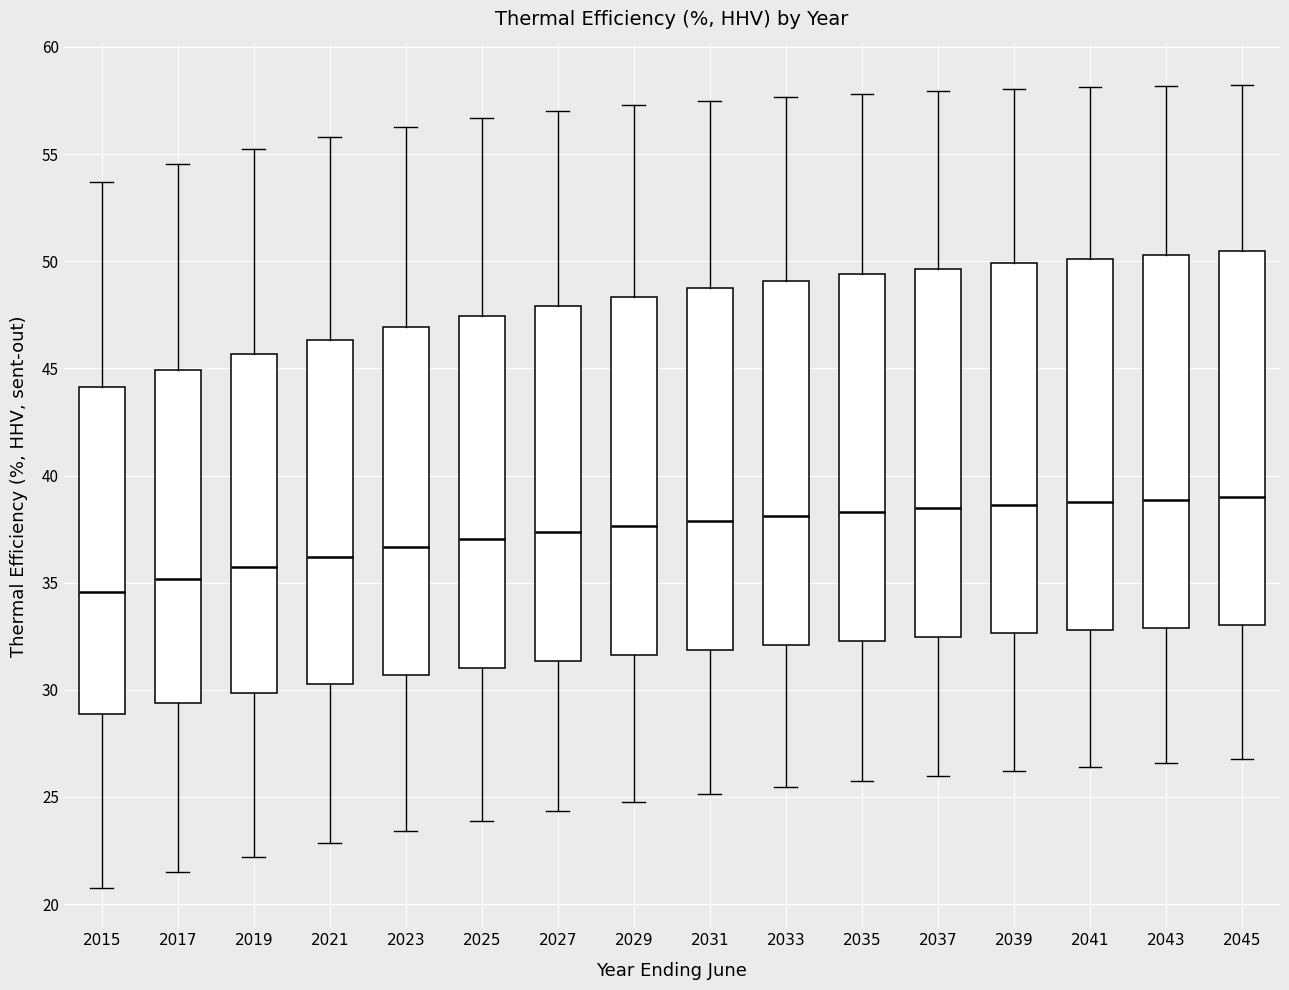

Where does the lower whisker of the box at x = 2031 end on the y-axis? The values are not printed on the chart, so give them approximately, as read against the axis.

25.0